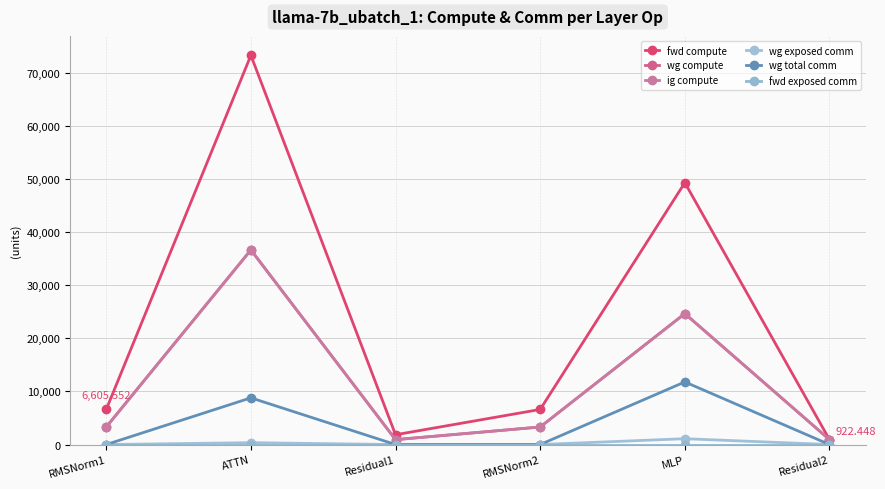

True or false: wg exposed comm and fwd exposed comm intersect in this chart.

False